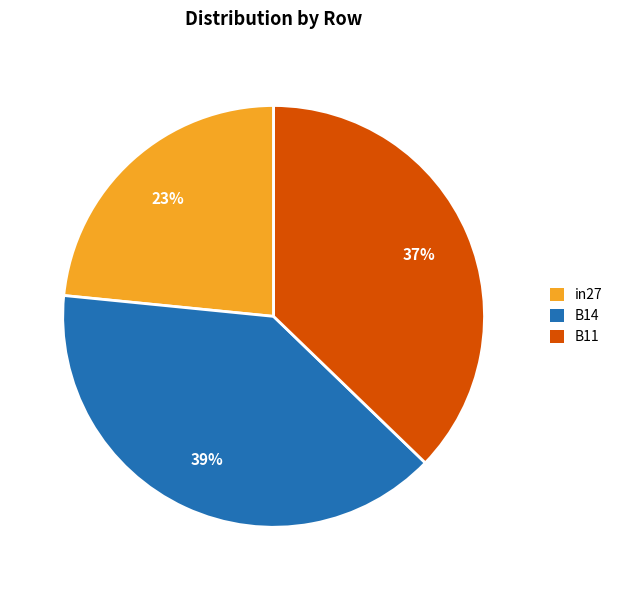

What is the smallest slice in the pie chart?

in27